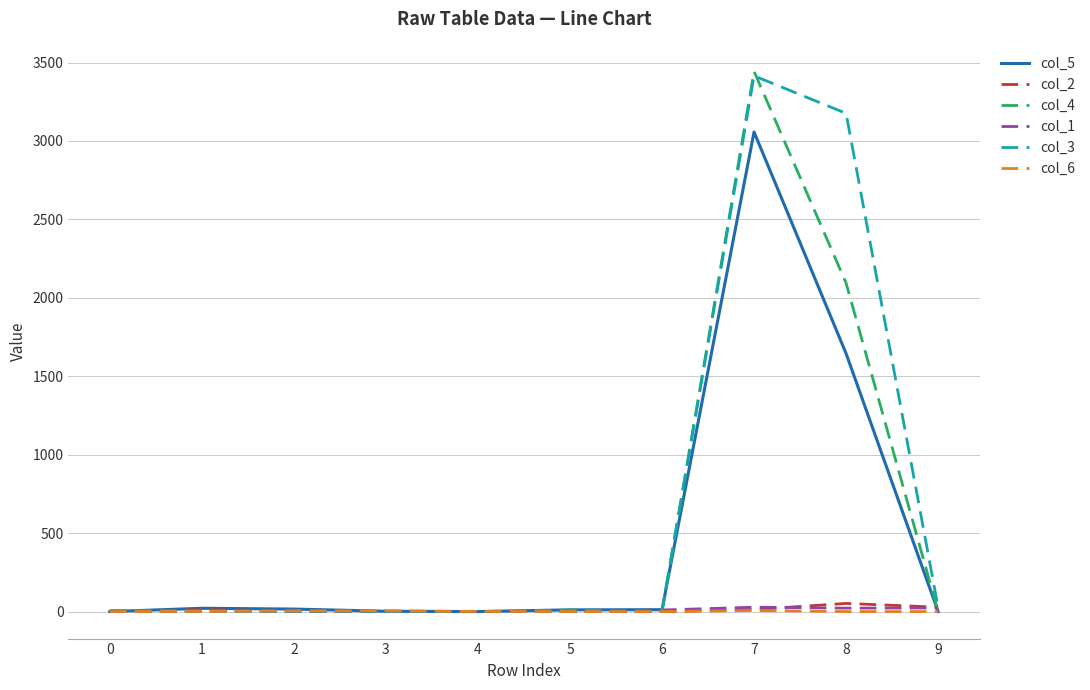

Which series has the largest range (max minus min)?

col_4